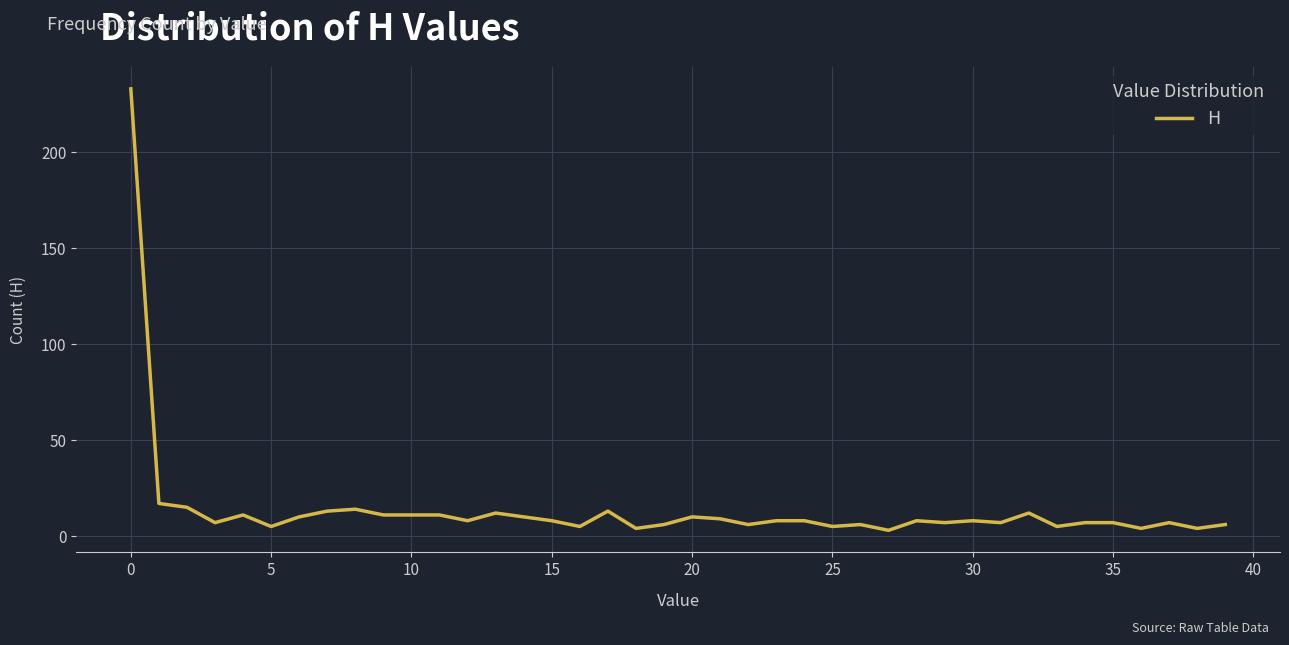

What is the maximum value shown in the chart?

233